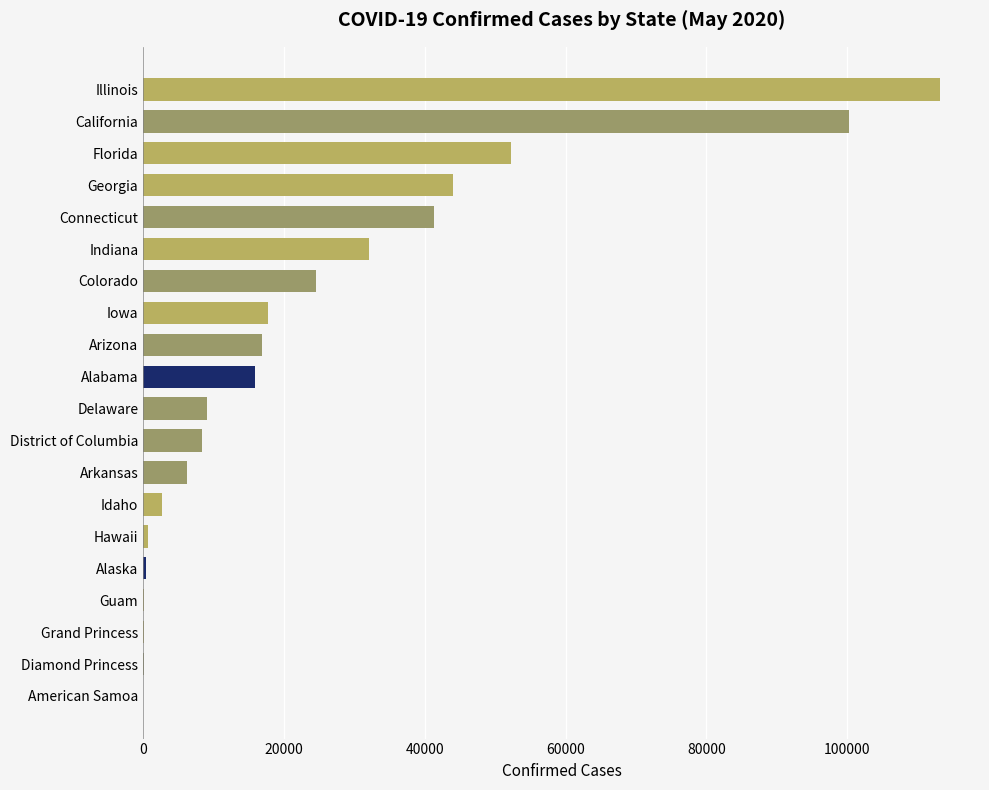

What is the average value?

24282